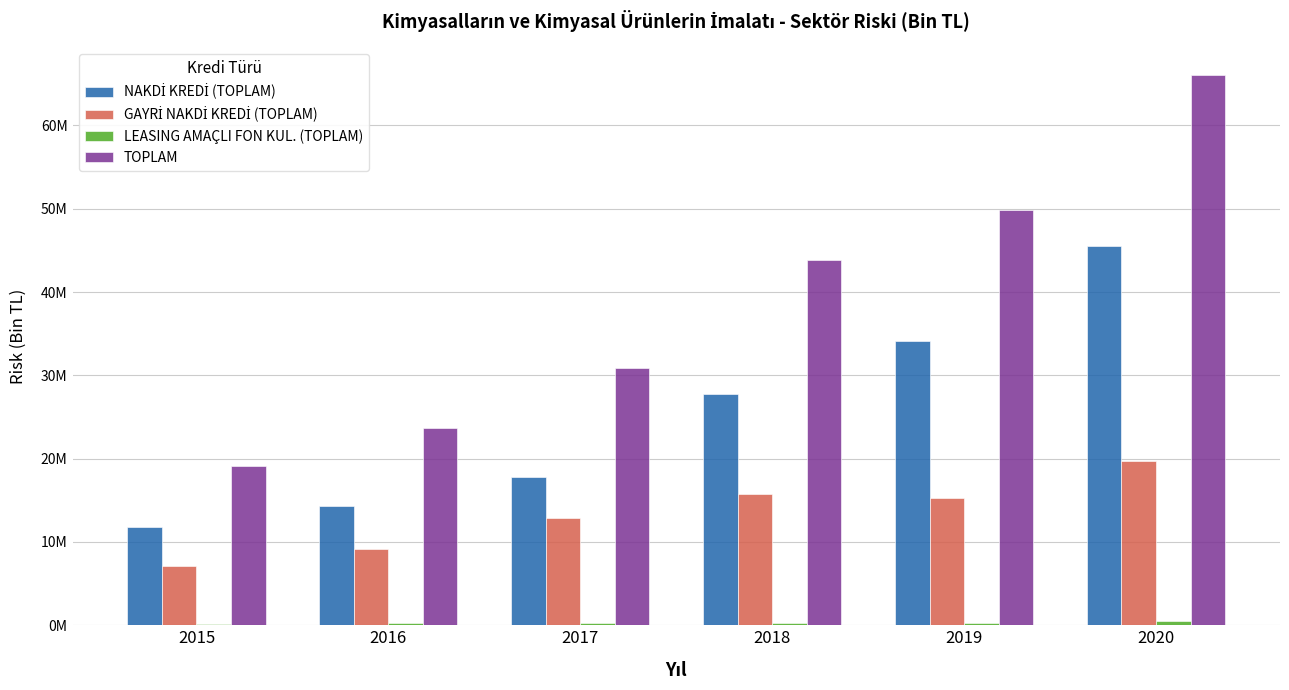

What is the sum of all LEASING AMAÇLI FON KUL. (TOPLAM) values?

1675461.0